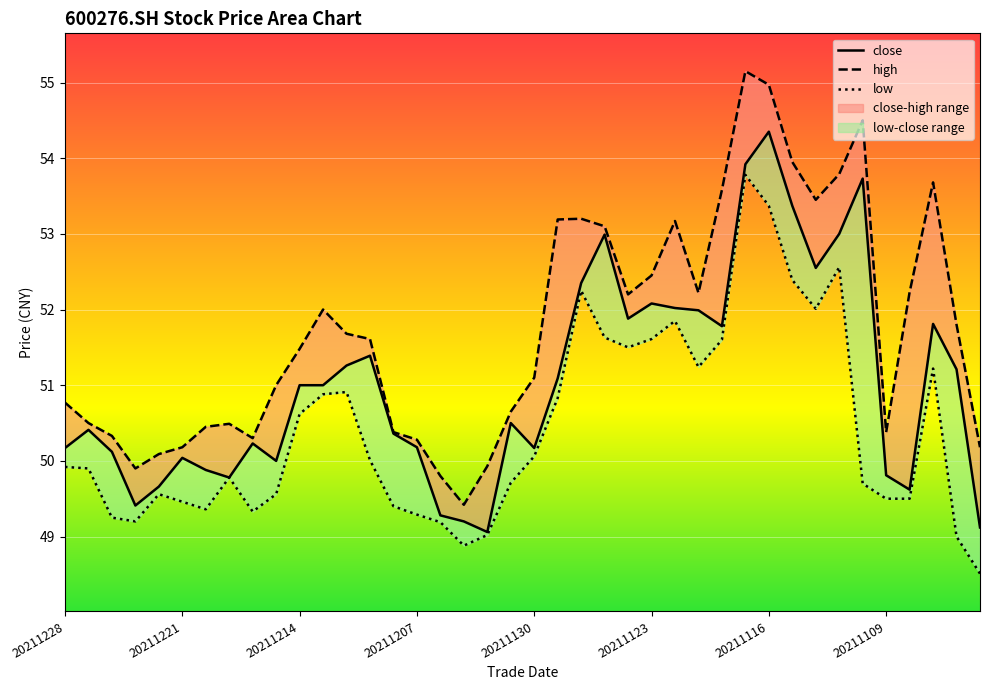

Which category has the highest value in the low series?

20211117